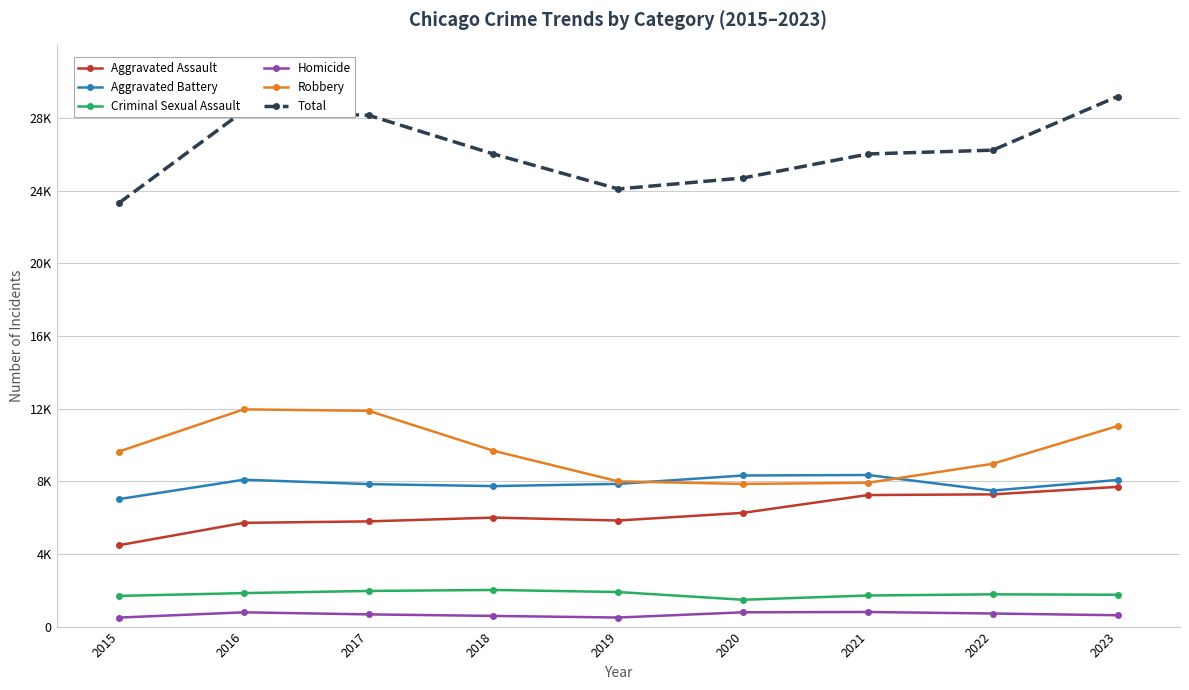

How many values in the Criminal Sexual Assault series are below 1777?

4